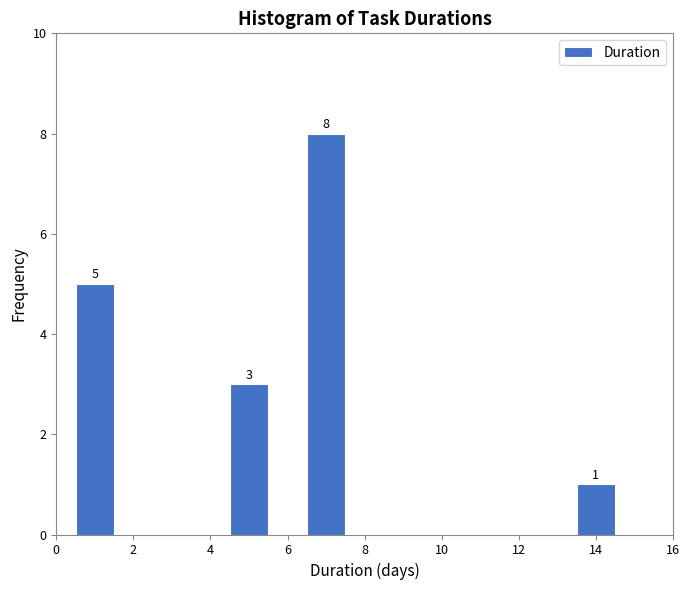

Over which range of the x-axis is the bar tallest?

6.5 to 7.5